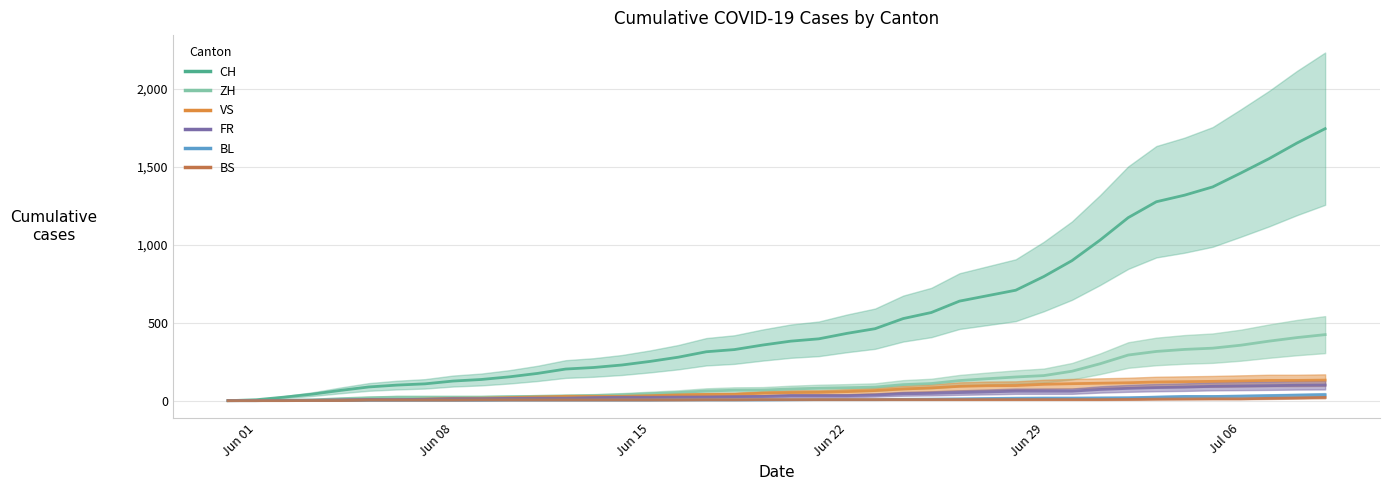

At which category does the chart reach its minimum across all series?

Jun 01